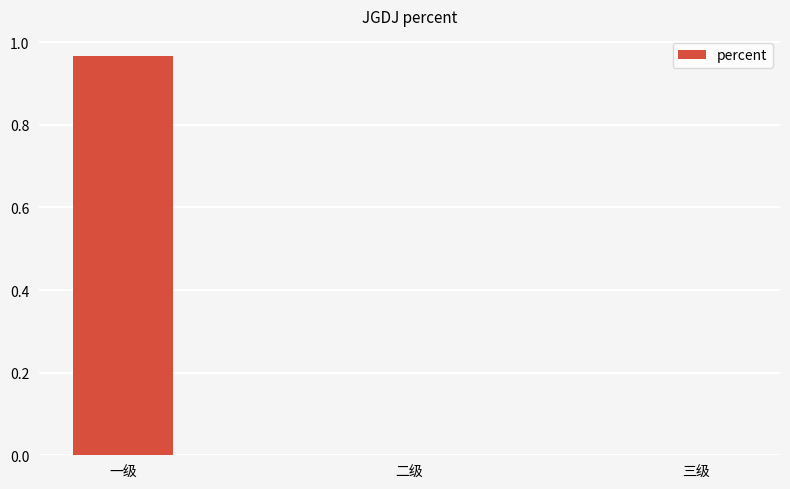

The value at 三级 is -0.4. True or false?

False